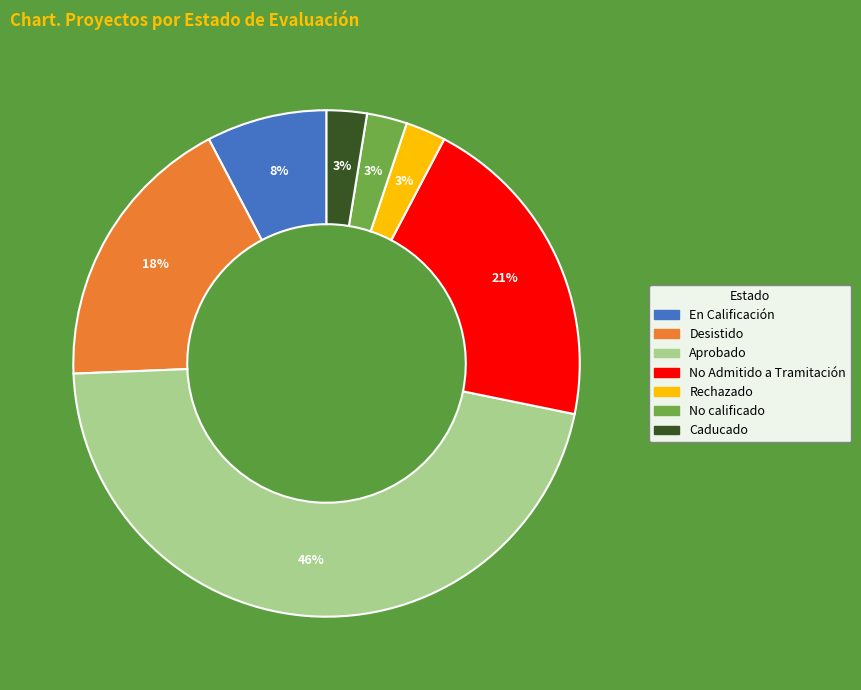

Is there any slice that represents more than half of the pie?

No